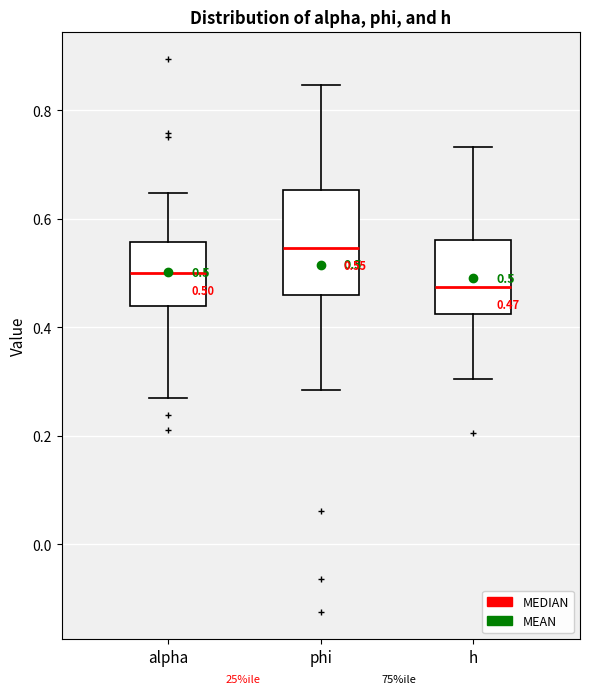

Which box has the highest median line?

phi